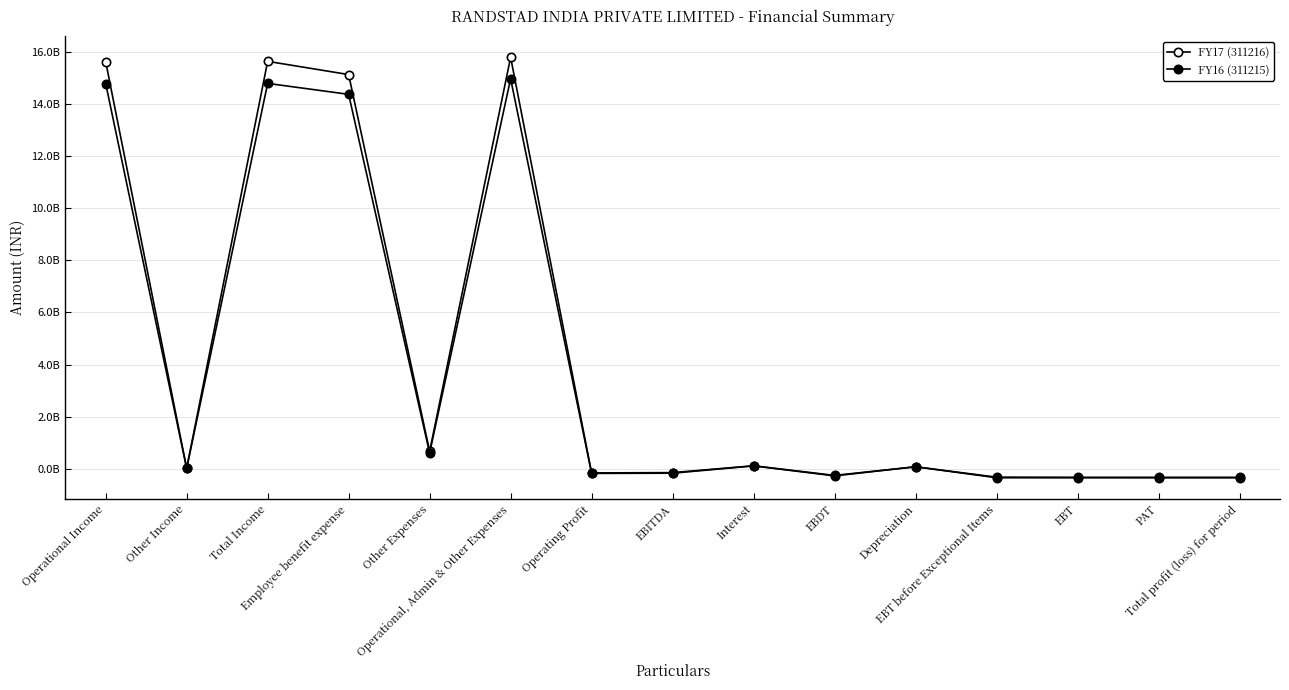

At Other Expenses, list the series in order from largest to smallest.

FY17 (311216), FY16 (311215)